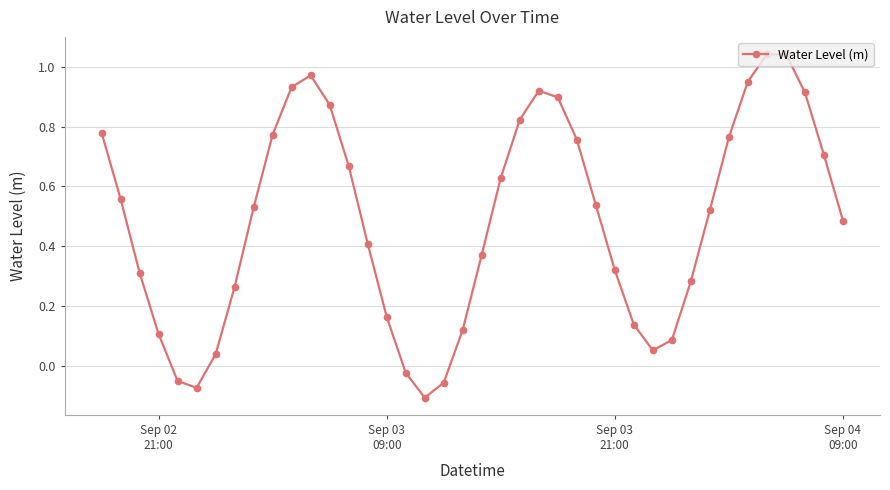

How many interior local peaks (higher than both neighbors) does the data have?

3